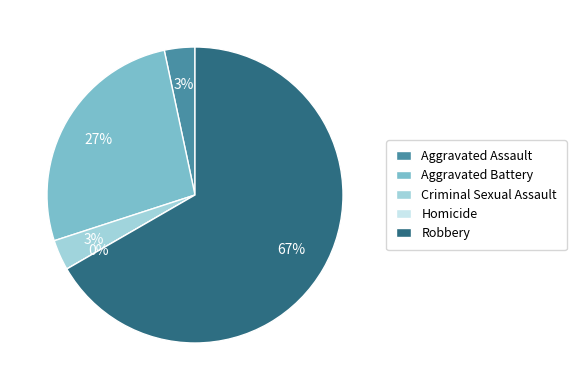

Is Robbery the majority of the pie?

Yes